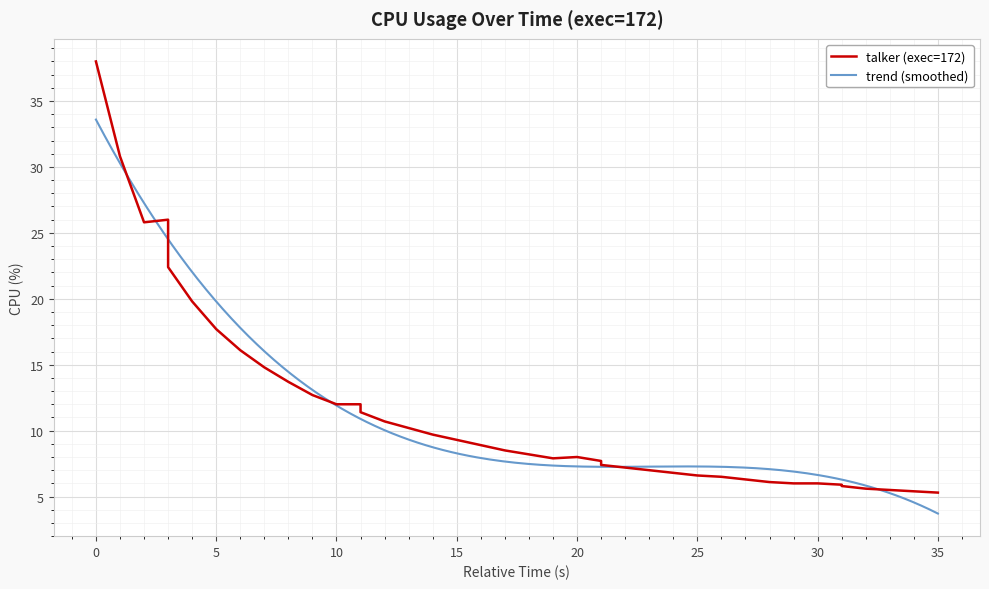

What is the maximum value for trend (smoothed)?

33.6